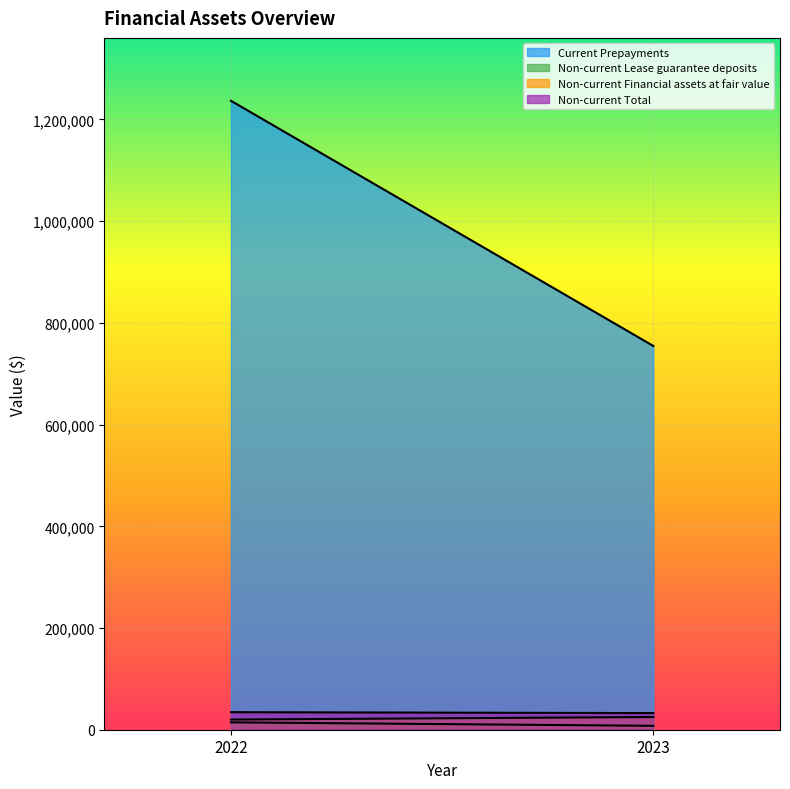

How many series are shown in this chart?

4